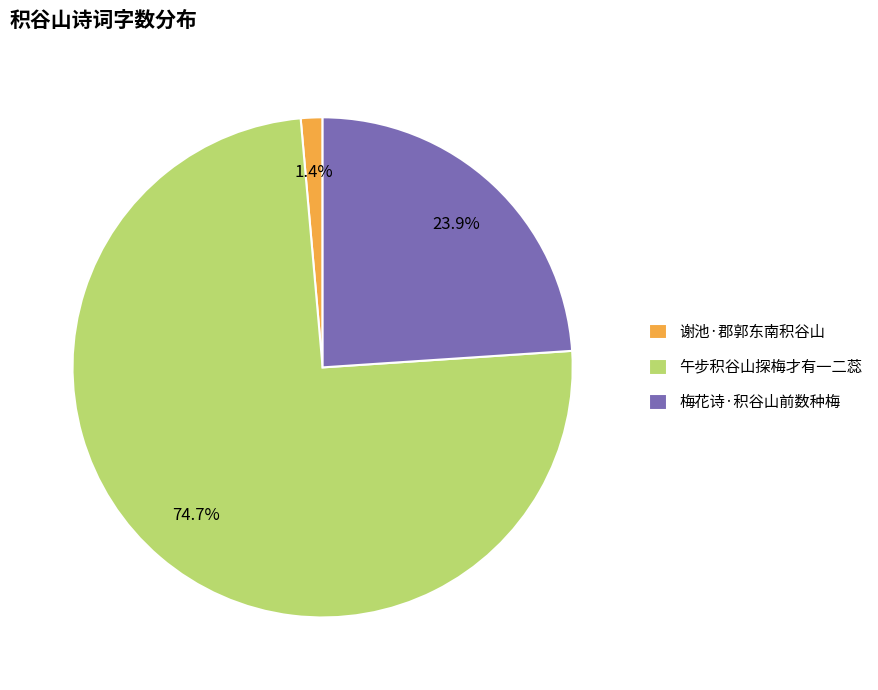

True or false: 午步积谷山探梅才有一二蕊 accounts for 89% of the total.

False